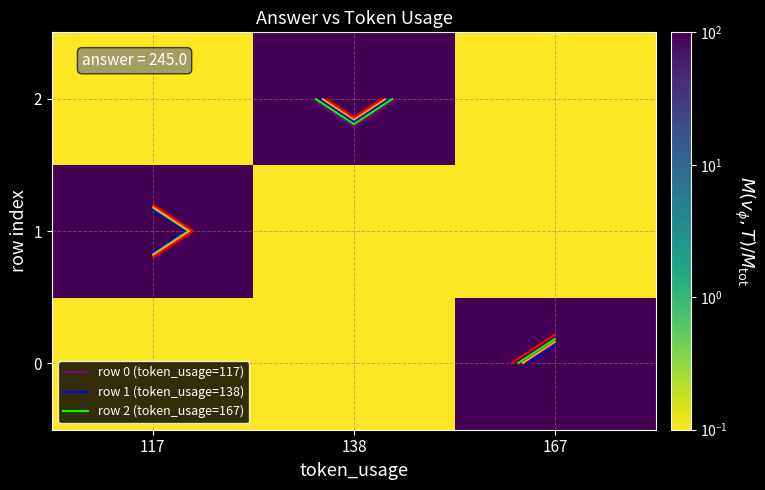

At which category is the sum across all series the highest?

117